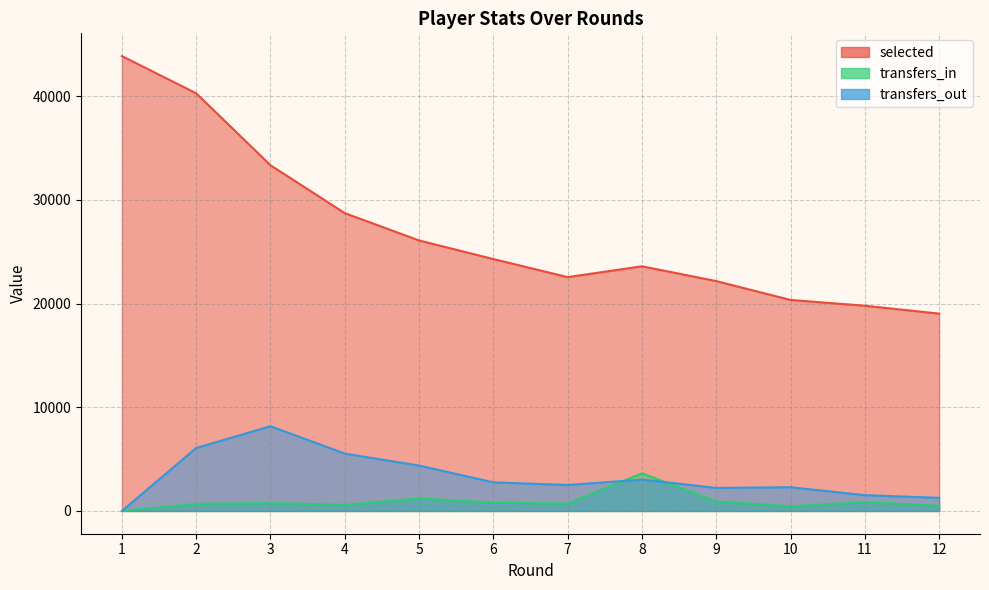

Reading right to left, extract all data points from this chart.

selected: 19038	19797	20356	22174	23603	22557	24301	26094	28730	33348	40292	43879
transfers_in: 506	848	463	920	3629	726	797	1206	593	764	685	0
transfers_out: 1266	1525	2291	2226	3026	2505	2763	4381	5533	8178	6075	0